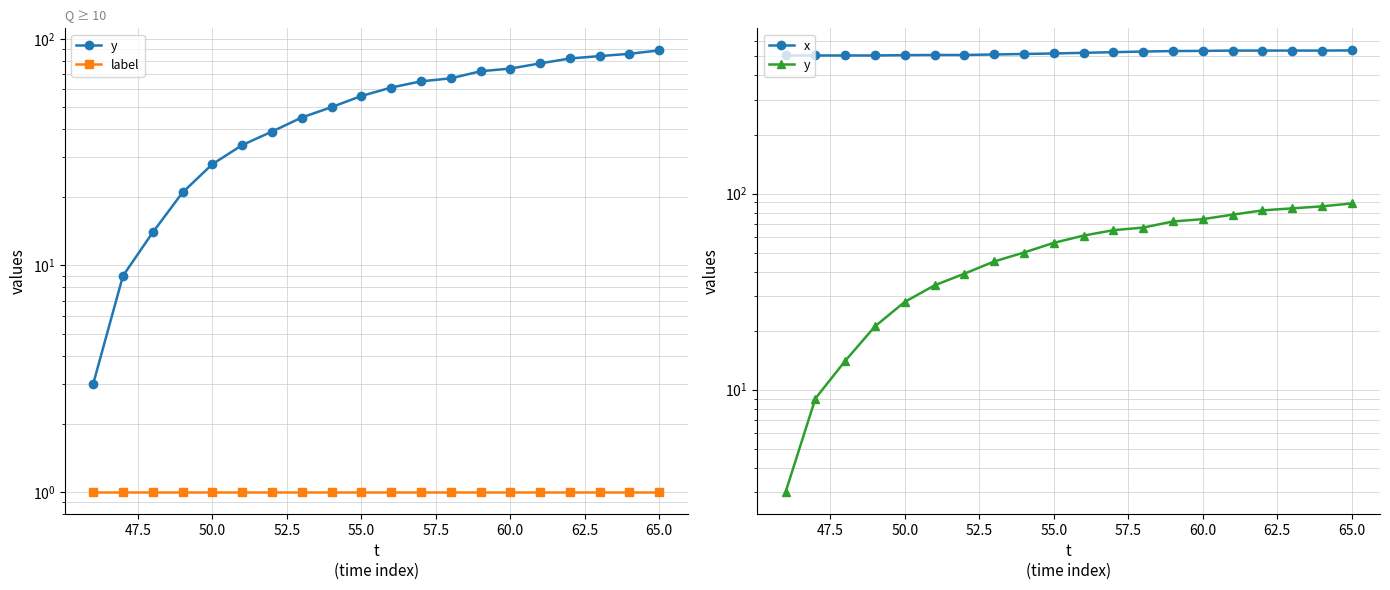

Is the value of x at 62.5 greater than the value of y at 16?

Yes